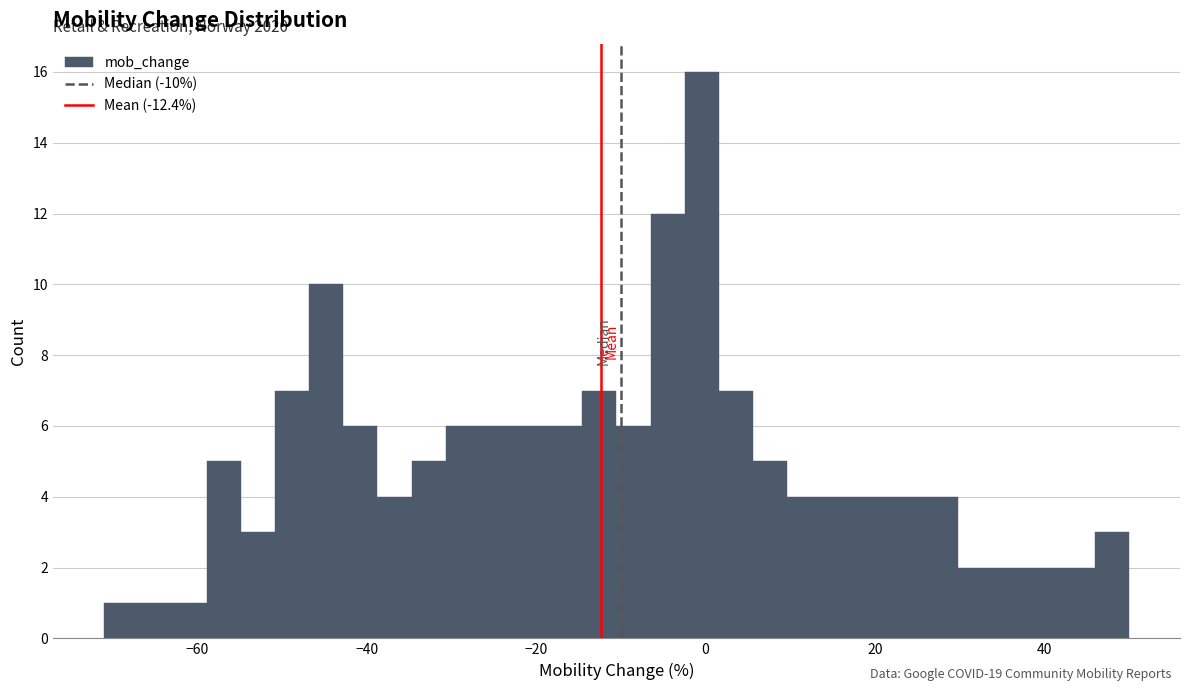

Around what value on the x-axis is the tallest bar? Give the approximate position of its centre, as read against the axis.

0